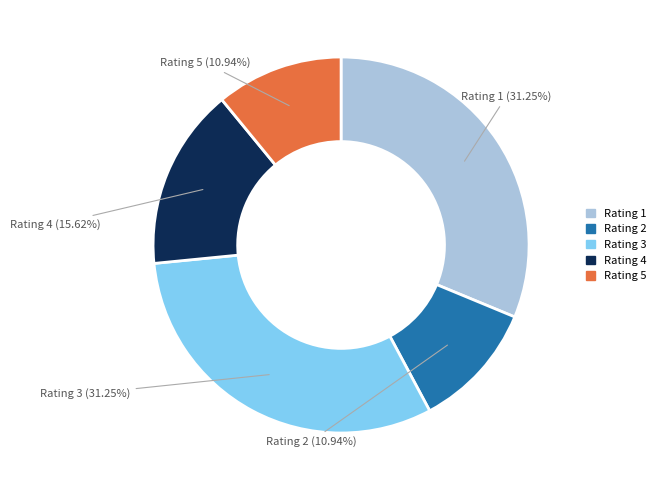

To the nearest percent, what portion does Rating 5 represent?

11%